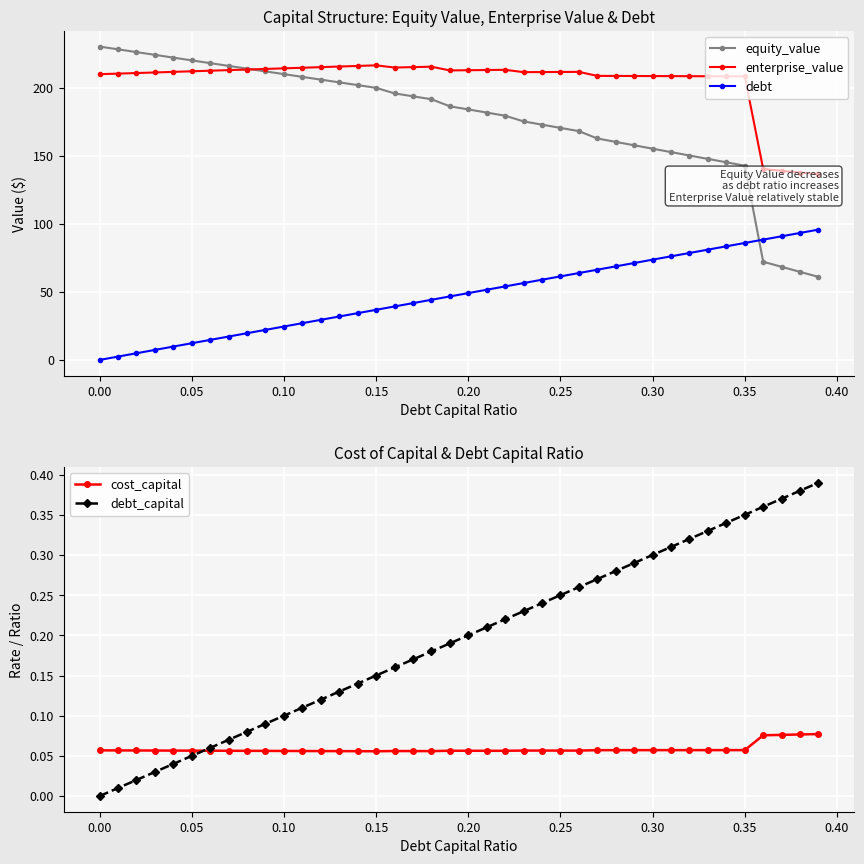

Count the cost_capital values in the range 0 to 1.

40